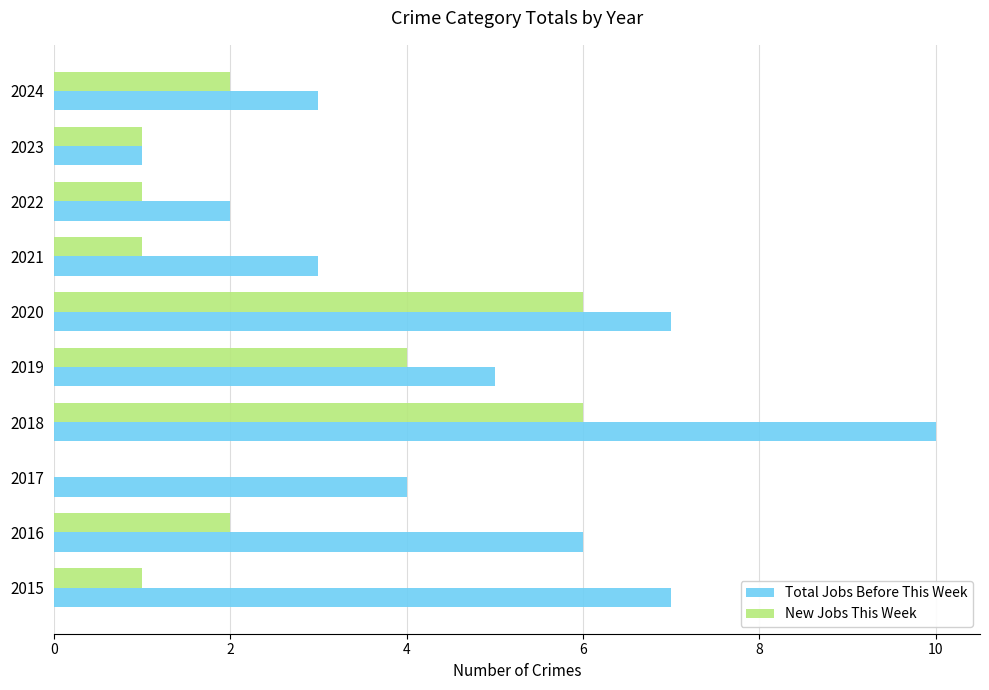

What is the highest value of the Total Jobs Before This Week series?

10